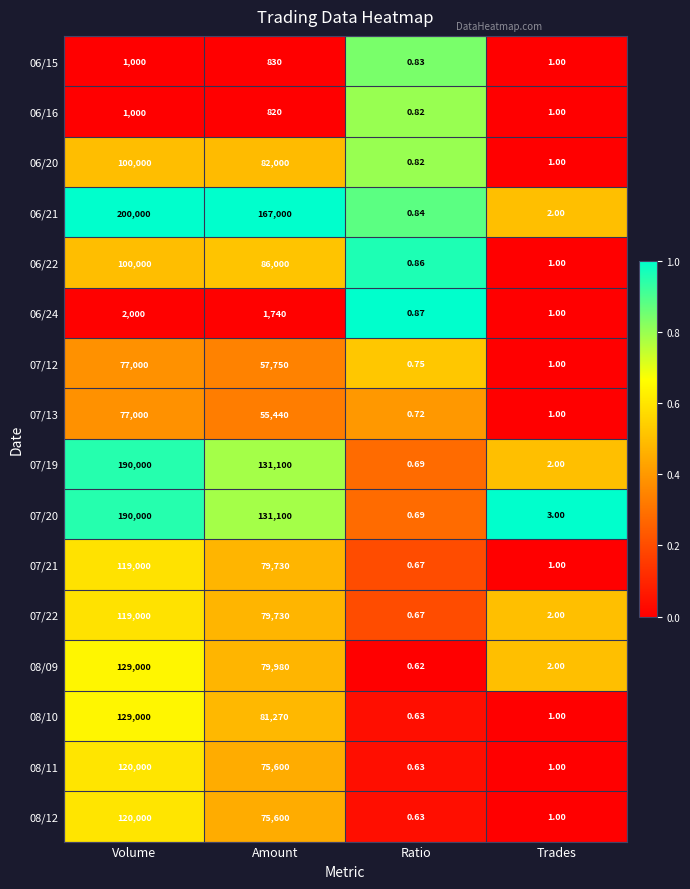

List the labels in order of 06/21 value, smallest first.

Ratio, Trades, Amount, Volume